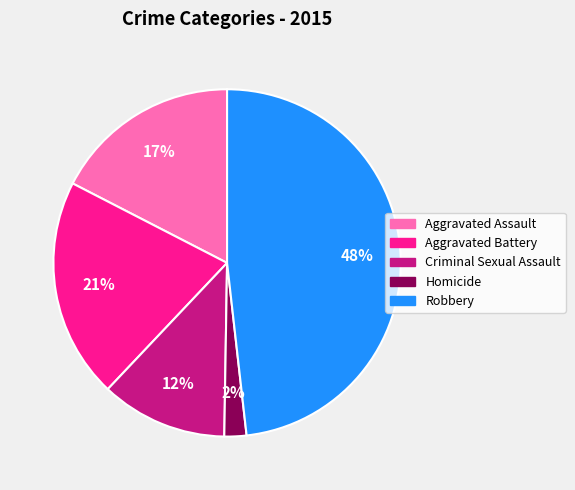

To the nearest percent, what portion does Criminal Sexual Assault represent?

12%